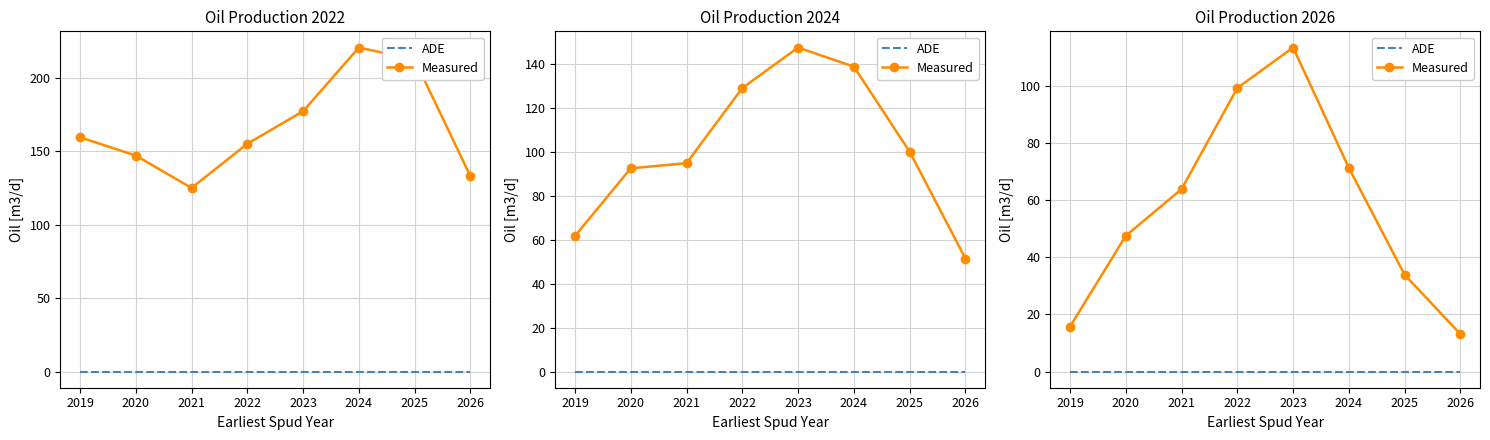

True or false: ADE and Measured cross at least once.

False